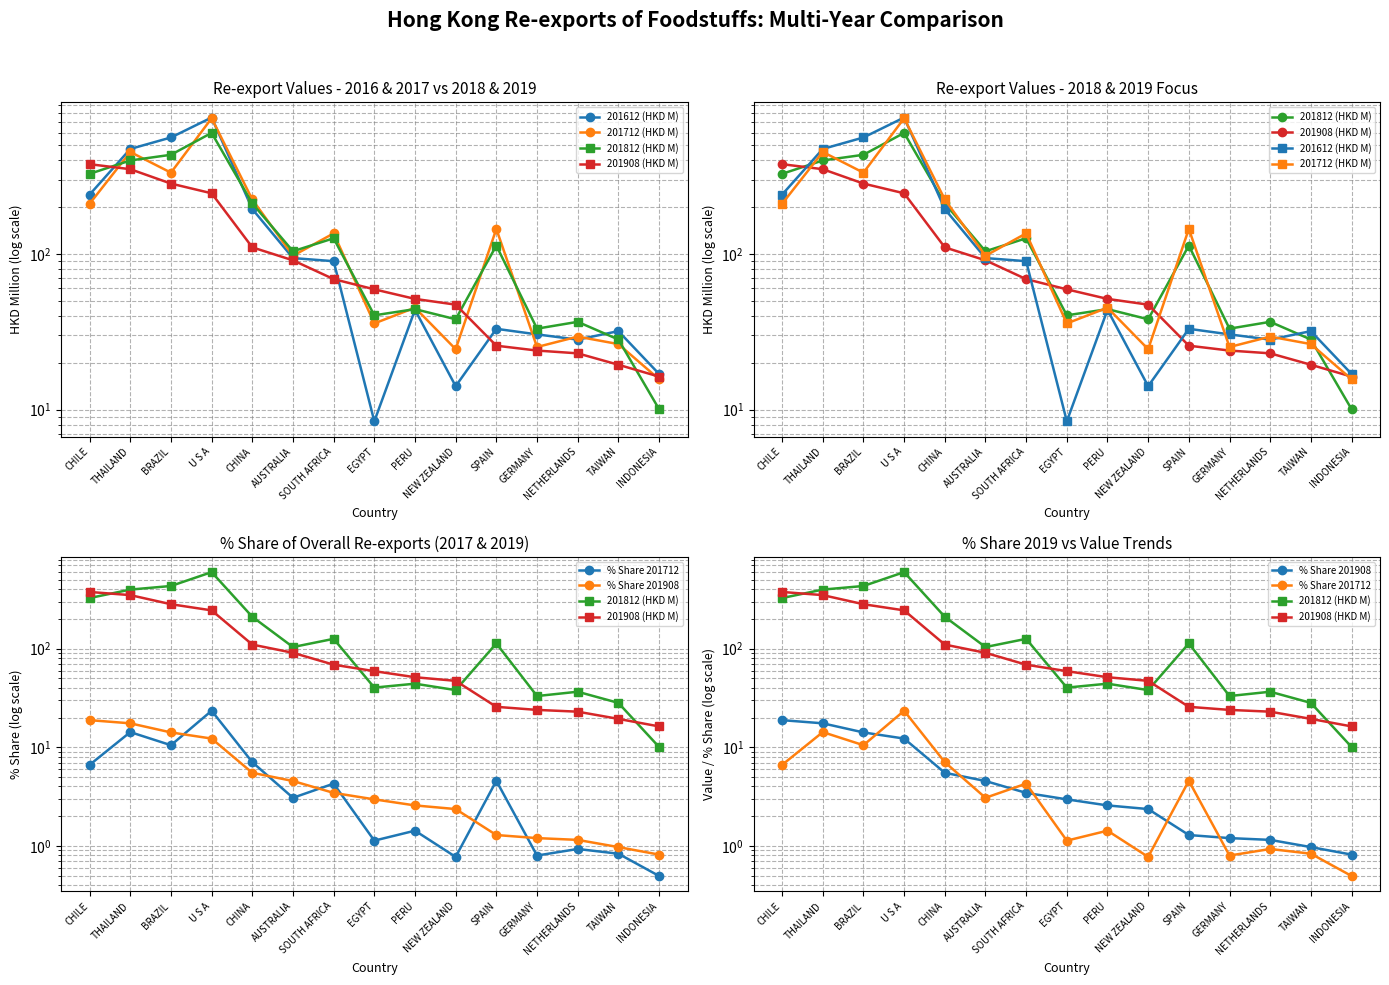

True or false: 201908 (HKD M) has more than 2 interior local peaks.

False